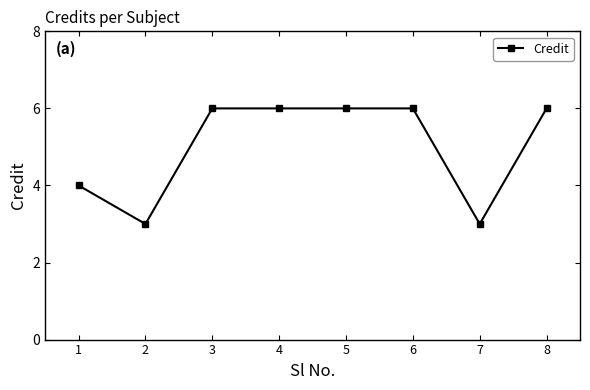

What is the value of the 6th point from the left?

6